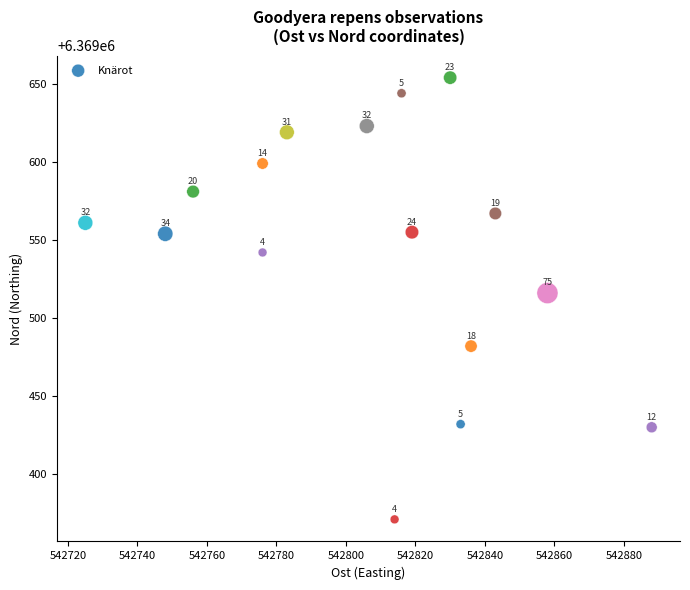

What Y value in the scatter plot is closest to 6369512?

6369516